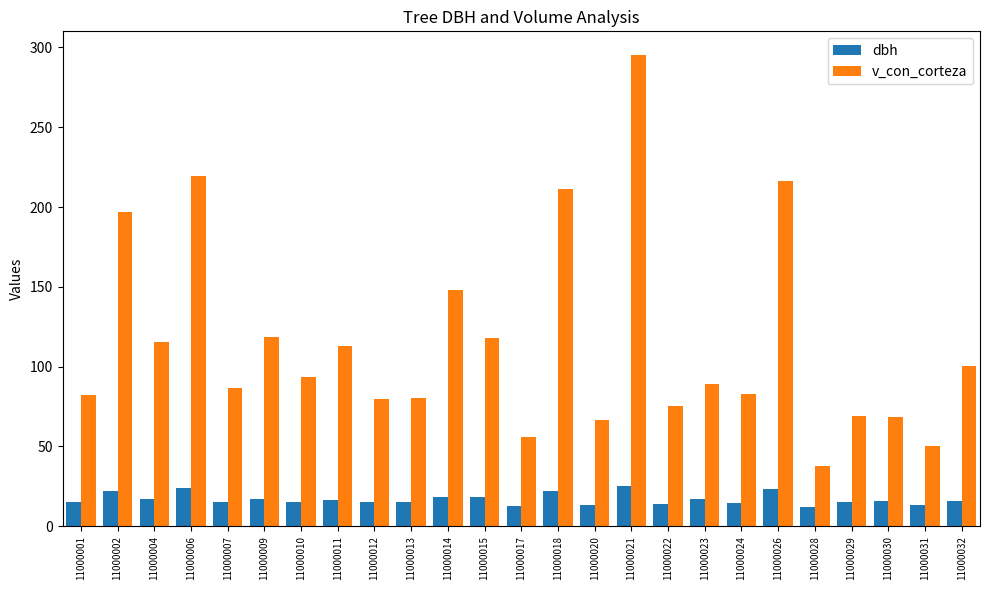

What is the smallest value displayed?

11.9